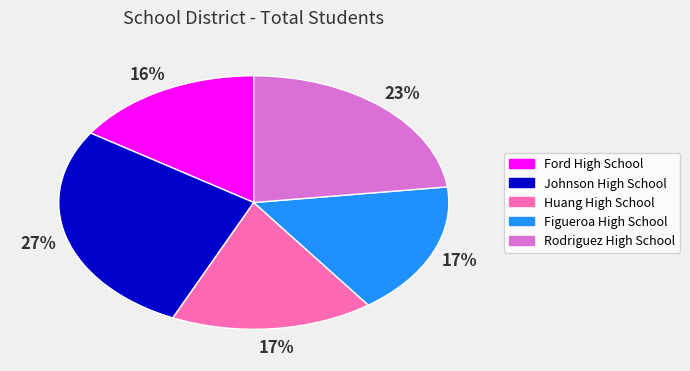

Which has a higher value, Figueroa High School or Johnson High School?

Johnson High School